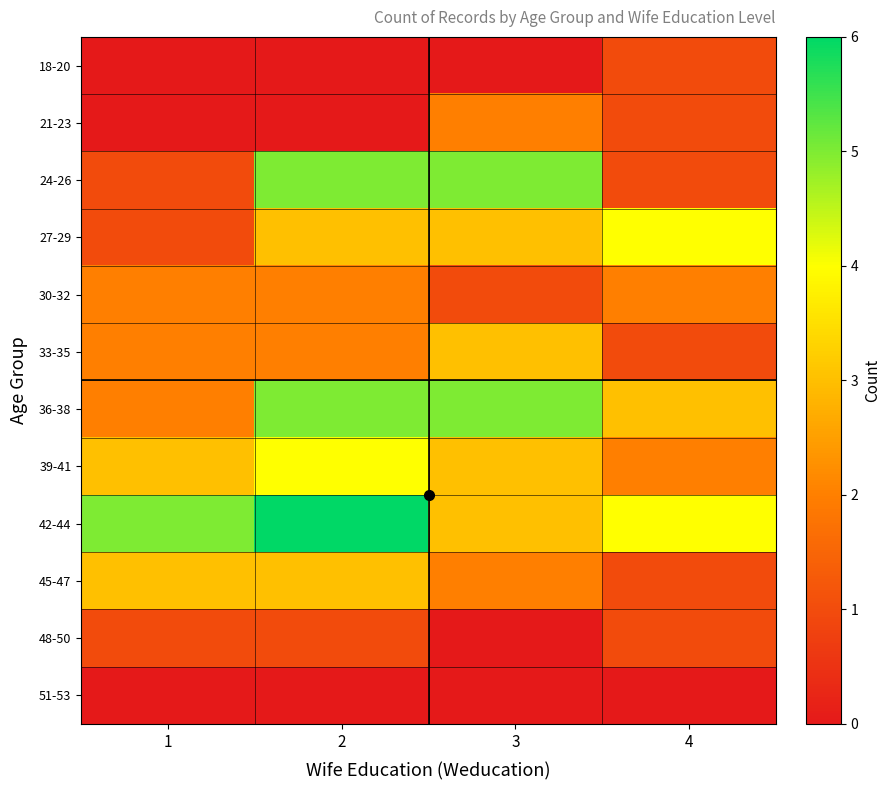

List the series in order of their peak value, highest first.

42-44, 24-26, 36-38, 27-29, 39-41, 33-35, 45-47, 21-23, 30-32, 18-20, 48-50, 51-53